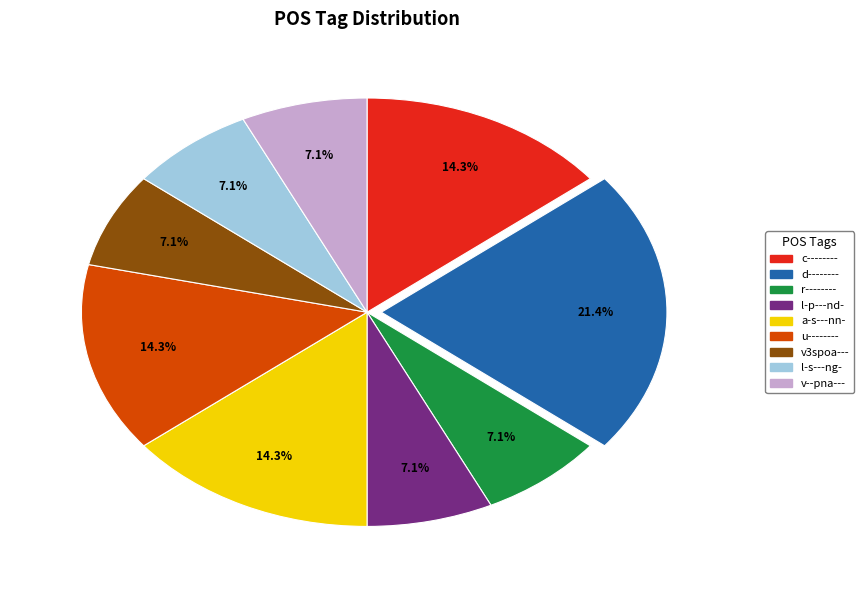

What percentage is the l-p---nd- slice, to the nearest percent?

7%